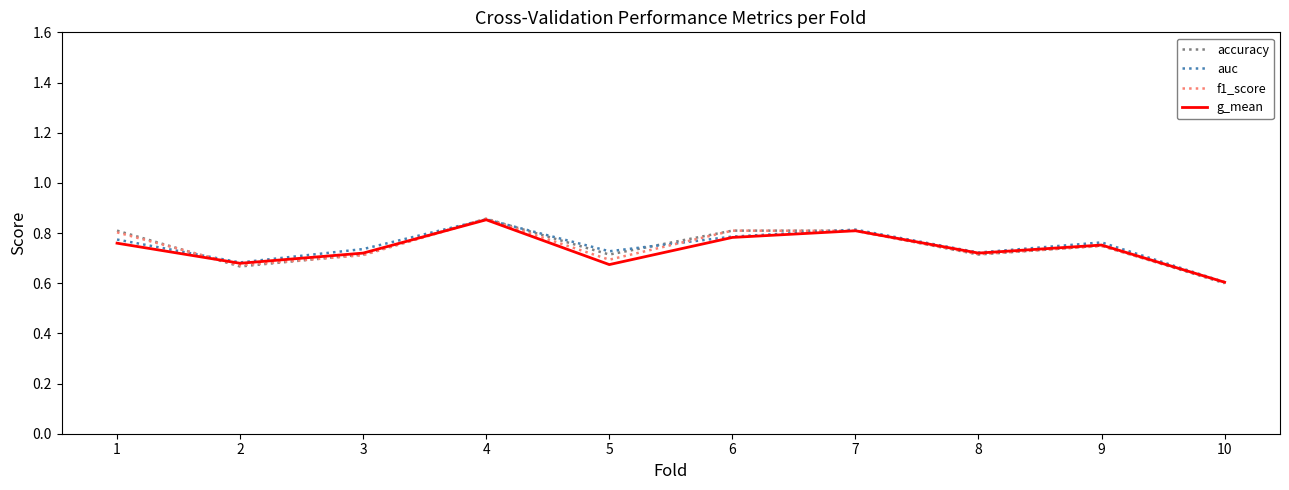

At which label is f1_score closest to 0?

10